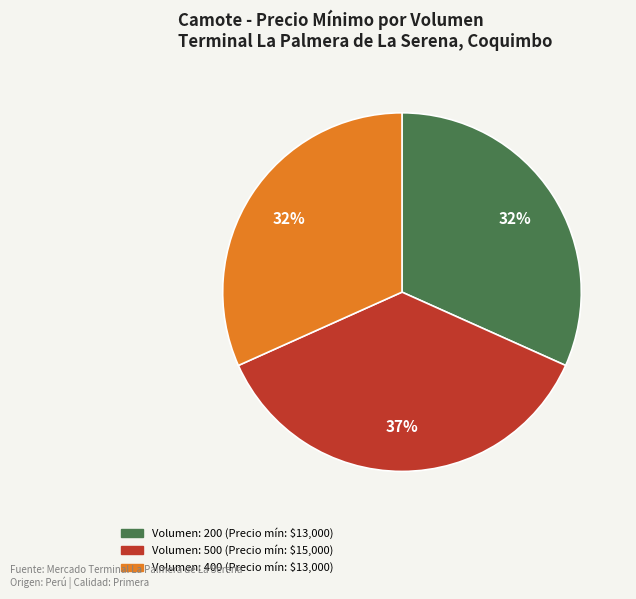

Is there any slice that represents more than half of the pie?

No